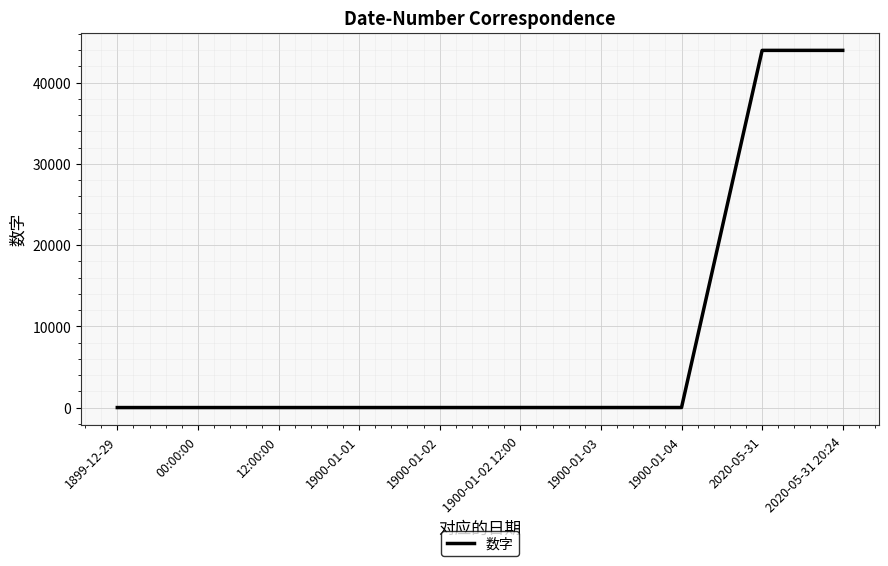

The chart shows a value of 0.0 at 00:00:00. True or false?

True